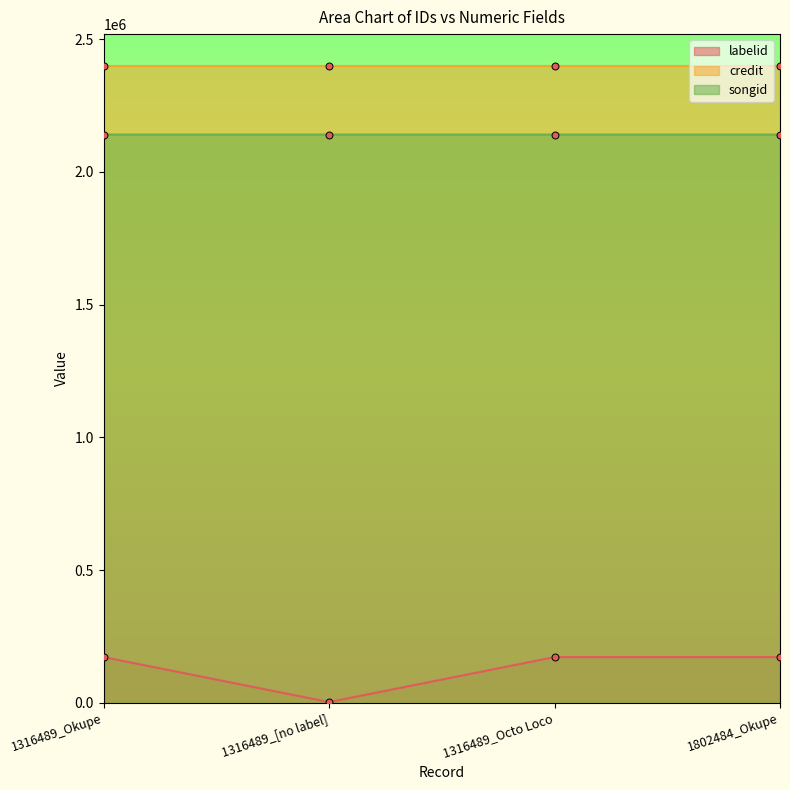

True or false: songid has a value of 2140506 at 1802484_Okupe.

True